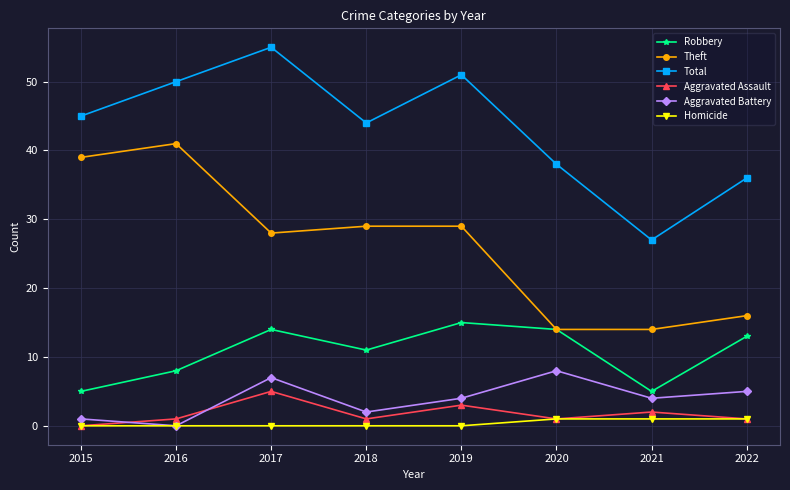

Rank the series by their maximum value, from lowest to highest.

Homicide, Aggravated Assault, Aggravated Battery, Robbery, Theft, Total